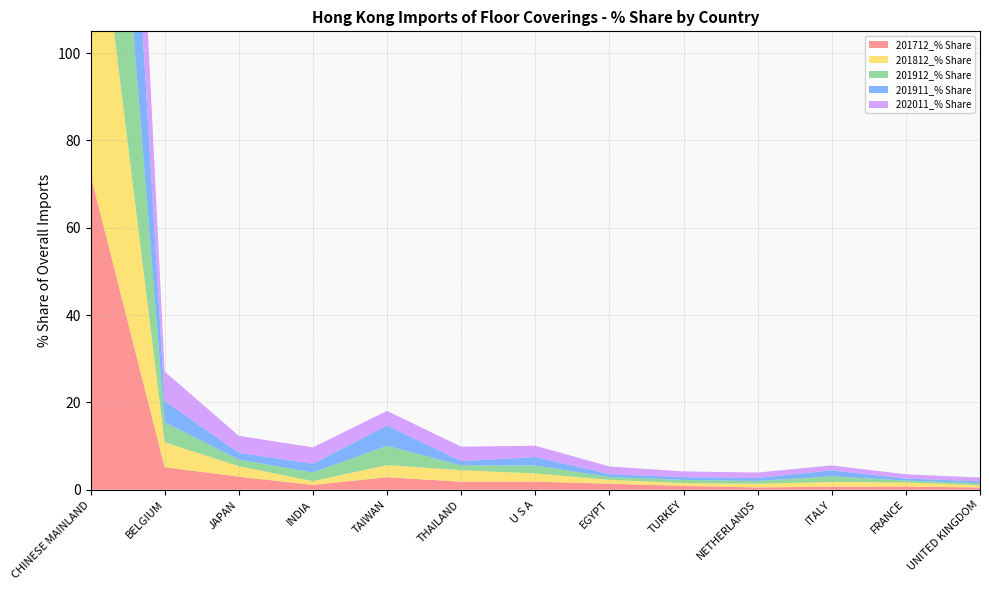

Reading left to right, what are all the values shown in this chart?

201712_% Share: CHINESE MAINLAND=72.2	BELGIUM=5.2	JAPAN=3.0	INDIA=1.1	TAIWAN=2.9	THAILAND=1.8	U S A=1.8	EGYPT=1.4	TURKEY=0.9	NETHERLANDS=0.5	ITALY=0.7	FRANCE=0.7	UNITED KINGDOM=0.5
201812_% Share: CHINESE MAINLAND=76.5	BELGIUM=5.7	JAPAN=2.4	INDIA=0.9	TAIWAN=2.8	THAILAND=2.6	U S A=1.9	EGYPT=0.9	TURKEY=0.6	NETHERLANDS=0.8	ITALY=1.1	FRANCE=1.0	UNITED KINGDOM=0.5
201912_% Share: CHINESE MAINLAND=78.5	BELGIUM=4.6	JAPAN=1.5	INDIA=2.0	TAIWAN=4.4	THAILAND=1.1	U S A=1.8	EGYPT=0.7	TURKEY=0.7	NETHERLANDS=0.6	ITALY=1.3	FRANCE=0.4	UNITED KINGDOM=0.4
201911_% Share: CHINESE MAINLAND=77.8	BELGIUM=4.9	JAPAN=1.6	INDIA=2.0	TAIWAN=4.6	THAILAND=1.0	U S A=1.9	EGYPT=0.7	TURKEY=0.6	NETHERLANDS=0.7	ITALY=1.4	FRANCE=0.5	UNITED KINGDOM=0.5
202011_% Share: CHINESE MAINLAND=66.3	BELGIUM=6.8	JAPAN=3.9	INDIA=3.8	TAIWAN=3.3	THAILAND=3.3	U S A=2.6	EGYPT=1.8	TURKEY=1.3	NETHERLANDS=1.2	ITALY=1.1	FRANCE=1.0	UNITED KINGDOM=0.9